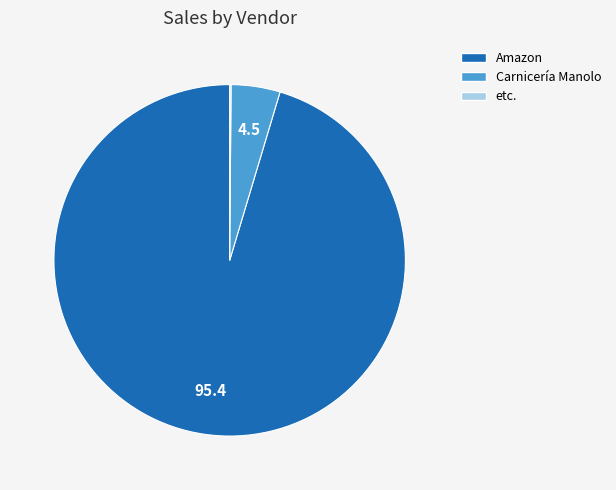

Between Carnicería Manolo and Amazon, which is larger?

Amazon